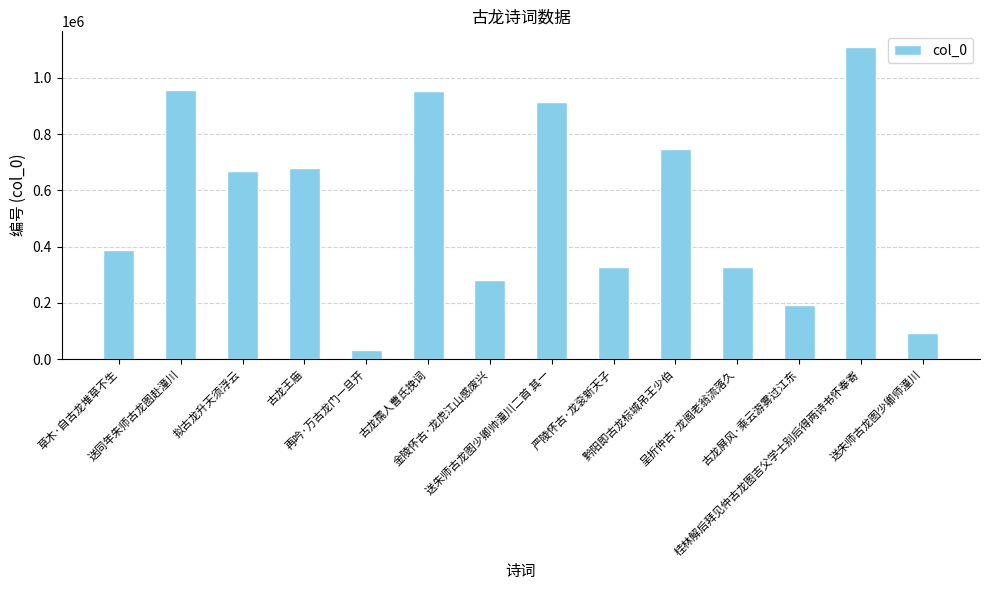

What is the change in value from 古龙孺人曹氏挽词 to 黔阳即古龙标城吊王少伯?

-204500